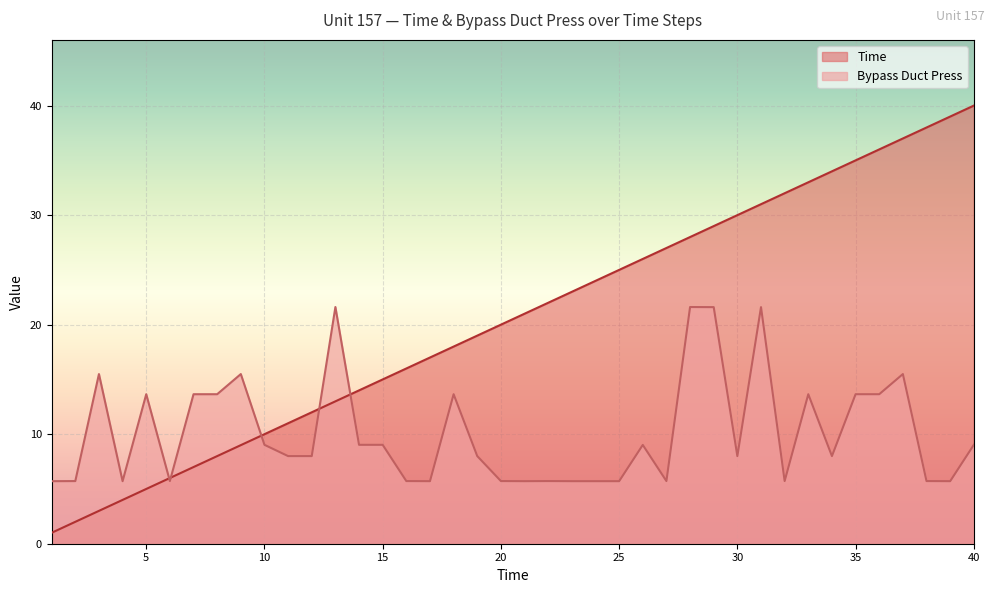

Rank the series by their average value, from lowest to highest.

Bypass Duct Press, Time